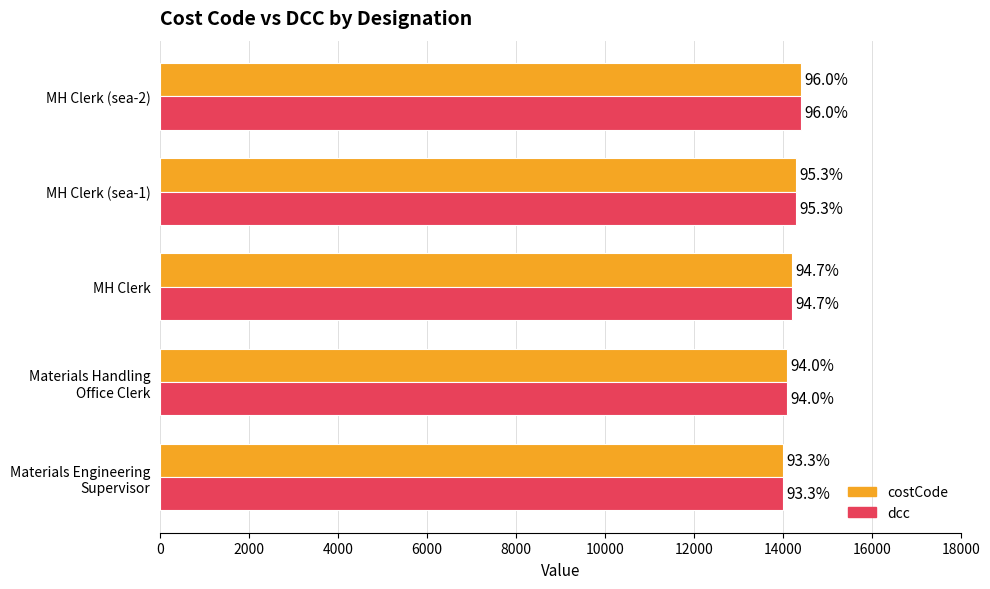

What are all the series names shown in the legend?

costCode, dcc